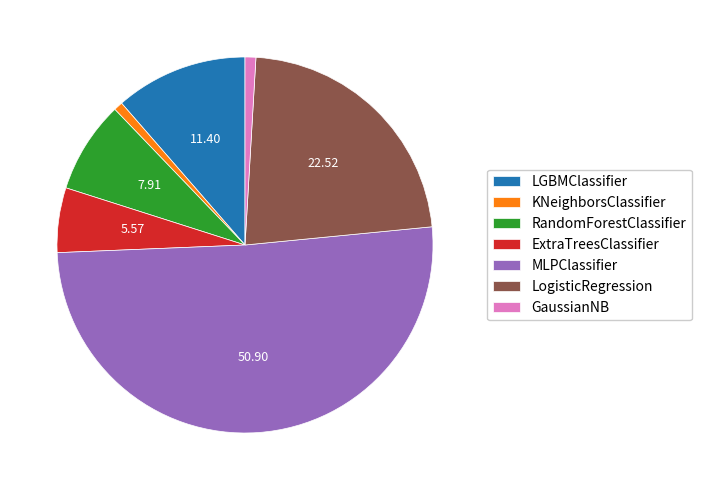

What is the largest slice in the pie chart?

MLPClassifier